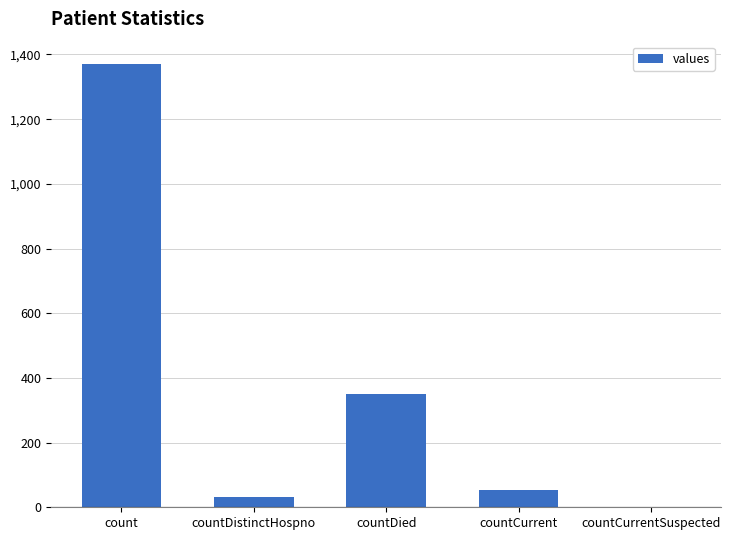

What is the average value?

361